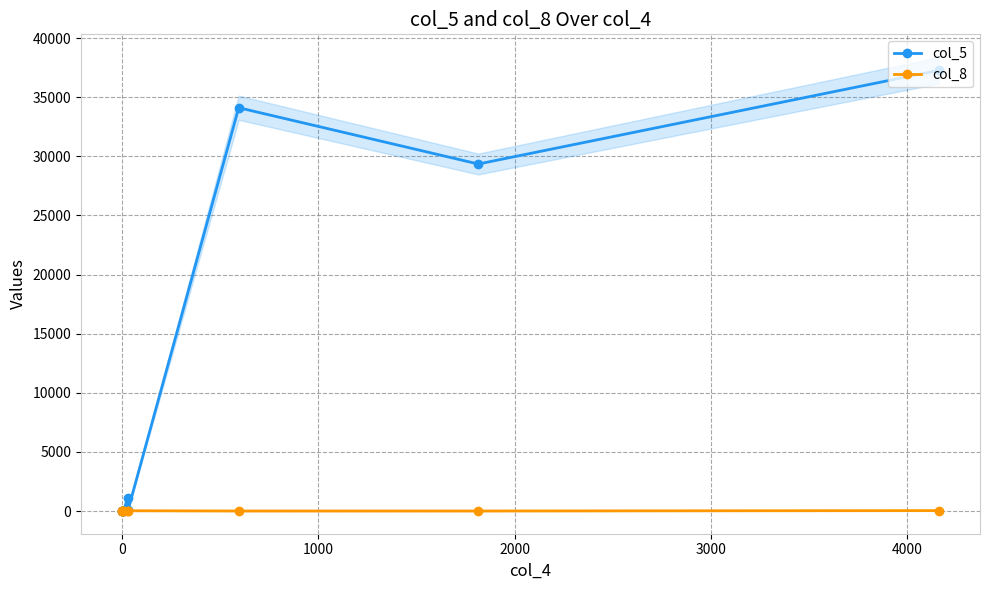

The value of col_8 at 0 is 5. True or false?

True